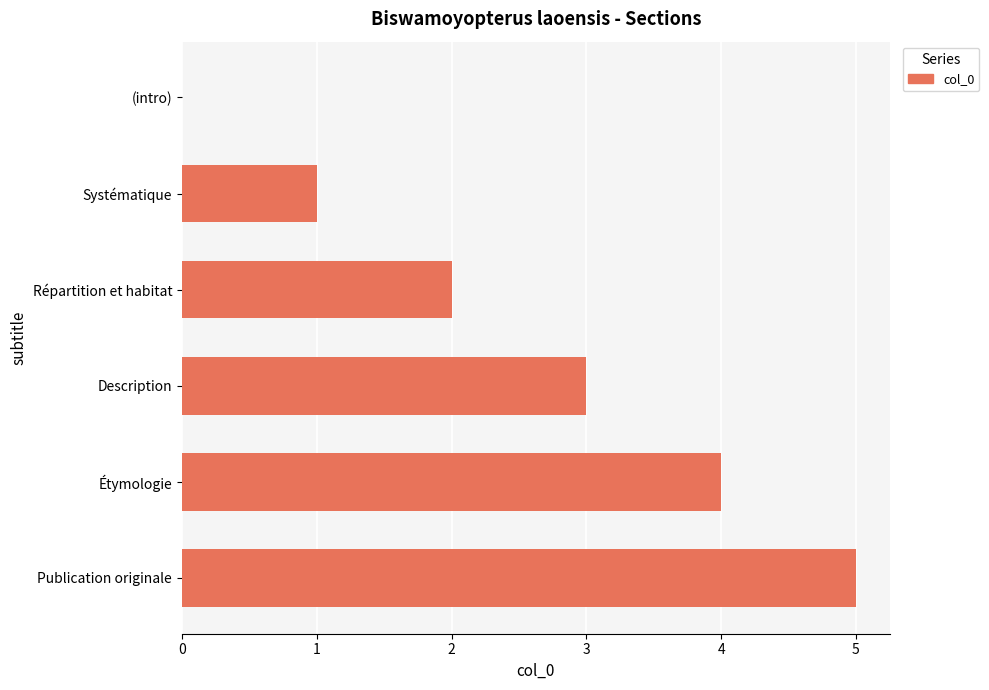

What is the change in value from Répartition et habitat to Publication originale?

+3